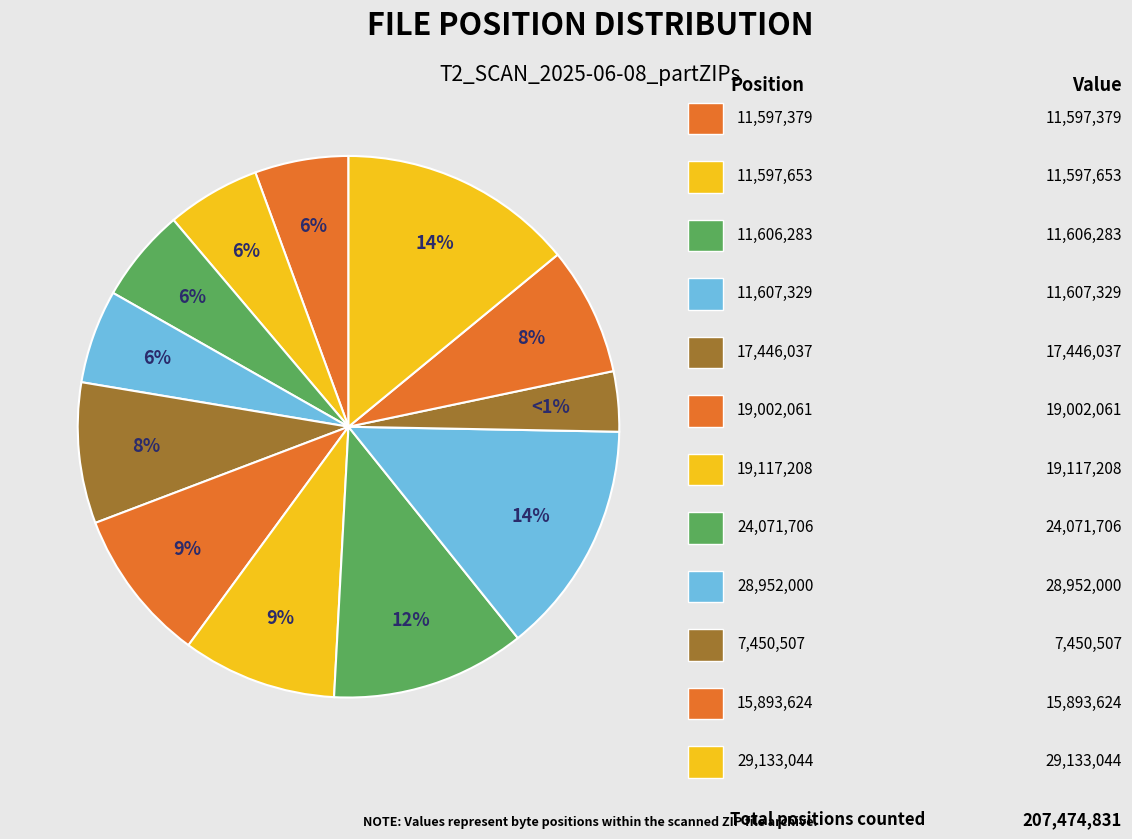

Which category has the smallest portion of the pie?

pos_7450507